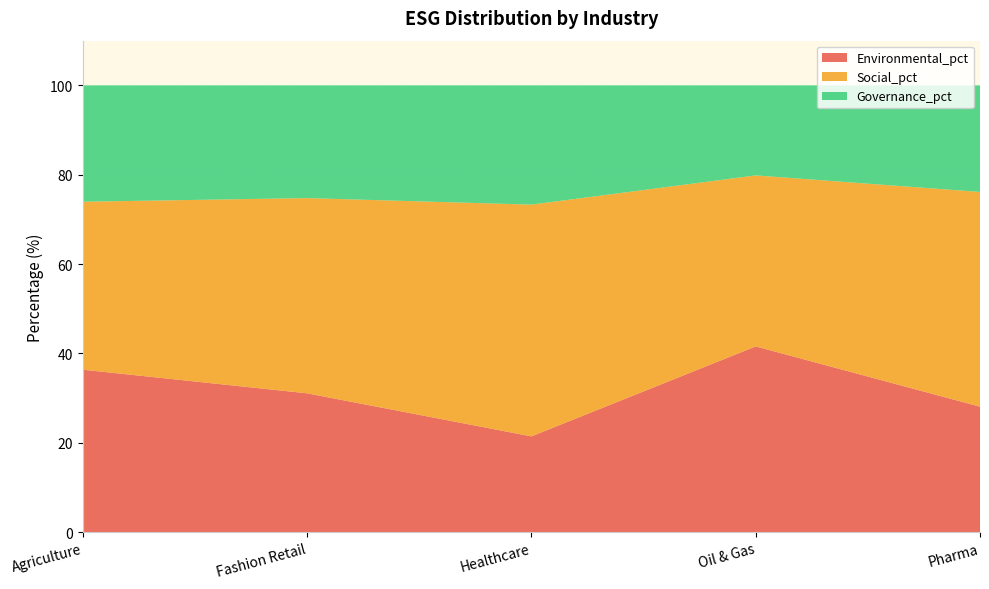

Reading right to left, list all the values displayed in this chart.

Environmental_pct: 28.1	41.6	21.4	31.1	36.4
Social_pct: 48.1	38.3	51.9	43.7	37.6
Governance_pct: 23.9	20.2	26.7	25.2	26.1